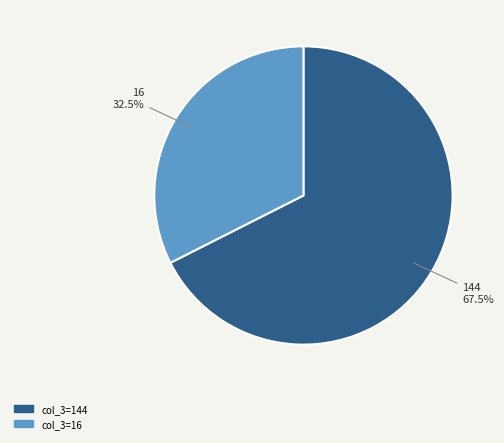

Is there a majority slice in this chart?

Yes